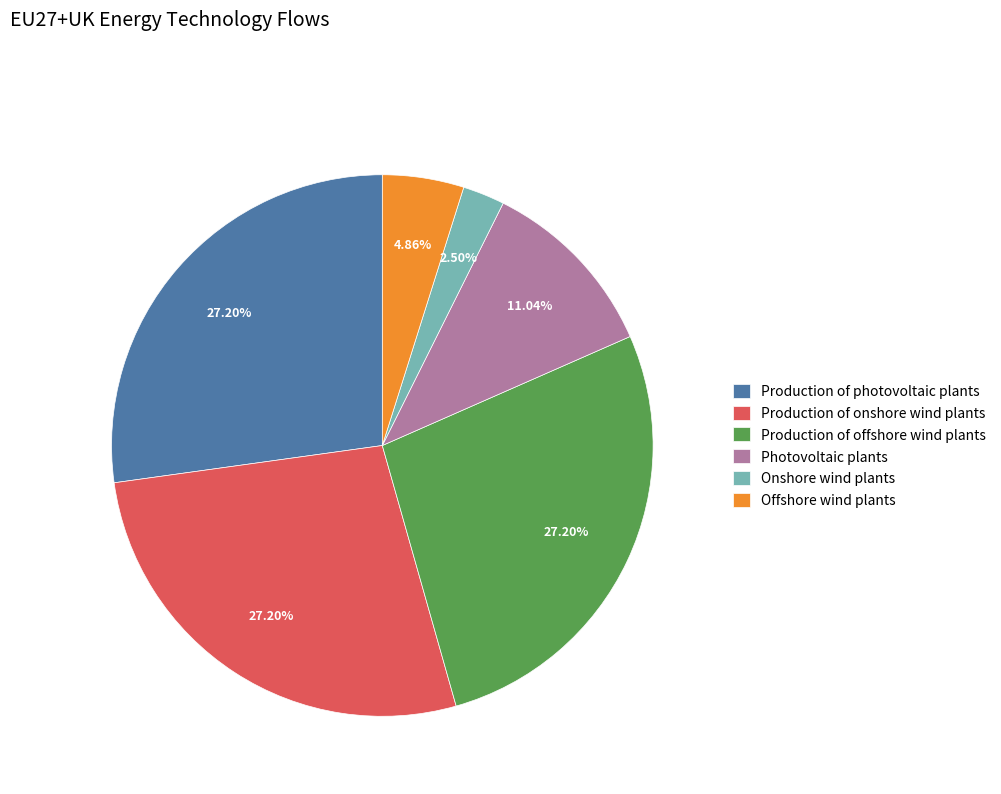

How much of the chart is everything except Onshore wind plants?

97.5%